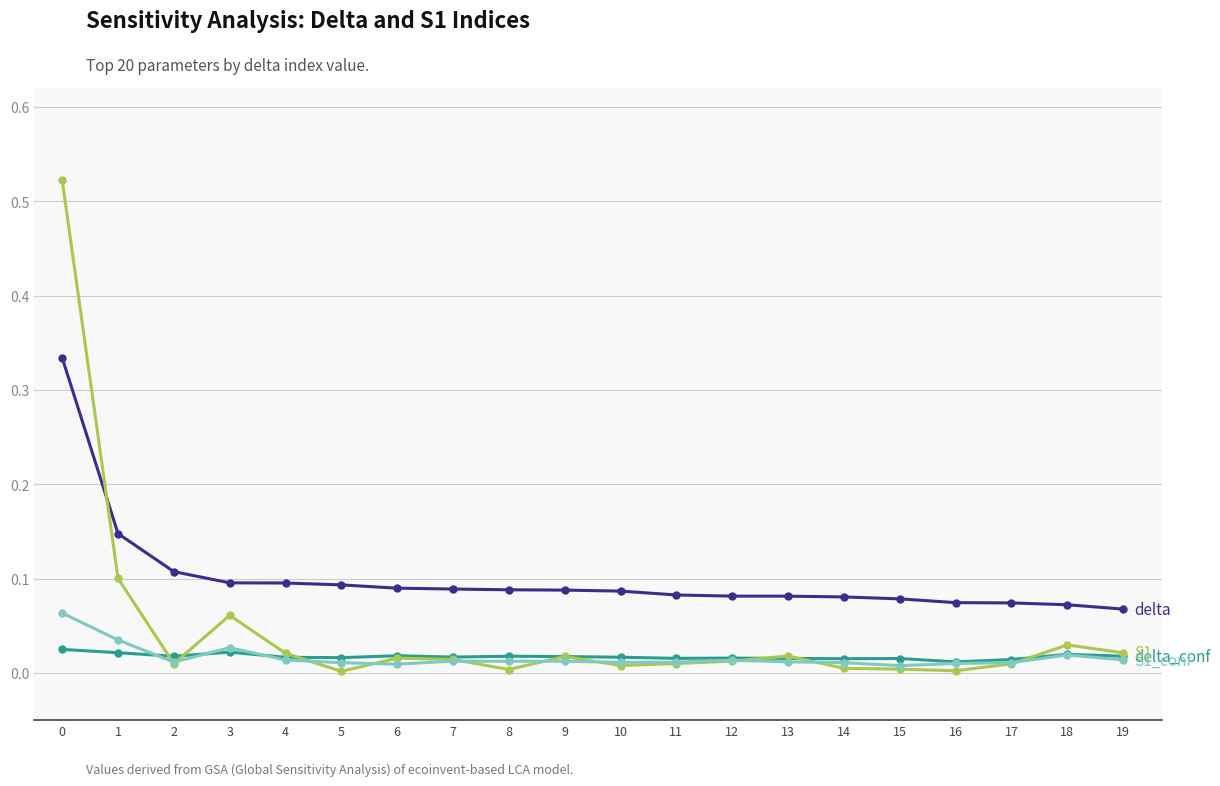

What is the total value across all series at 0?

0.9